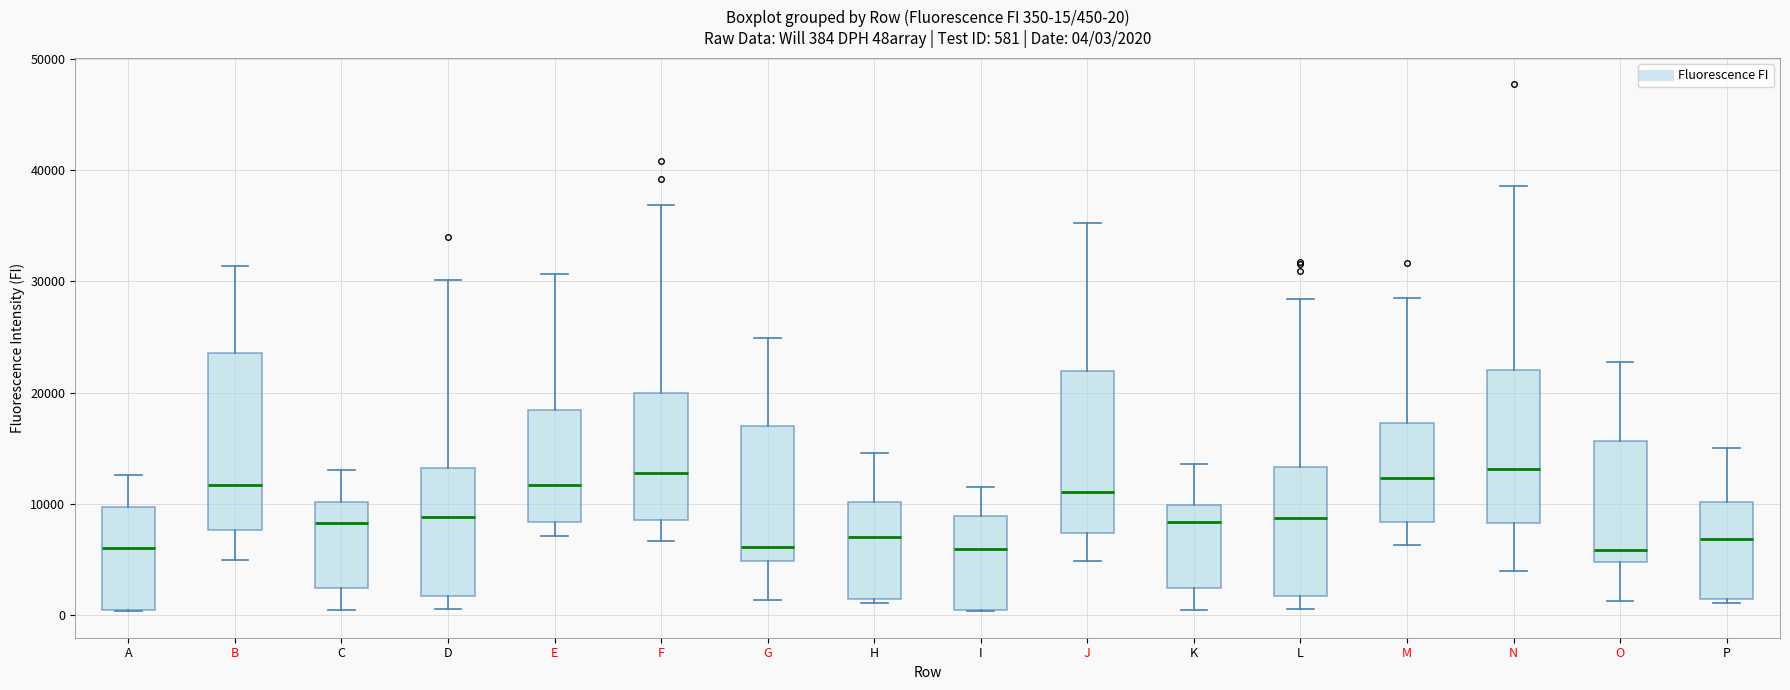

Which box is the tallest, from its lower edge to its upper edge?

B